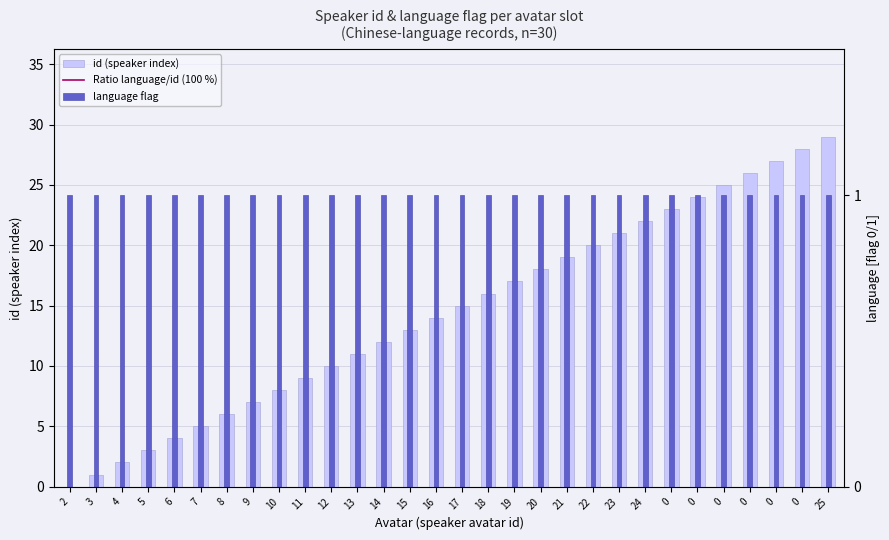

How many distinct data groups are displayed?

3